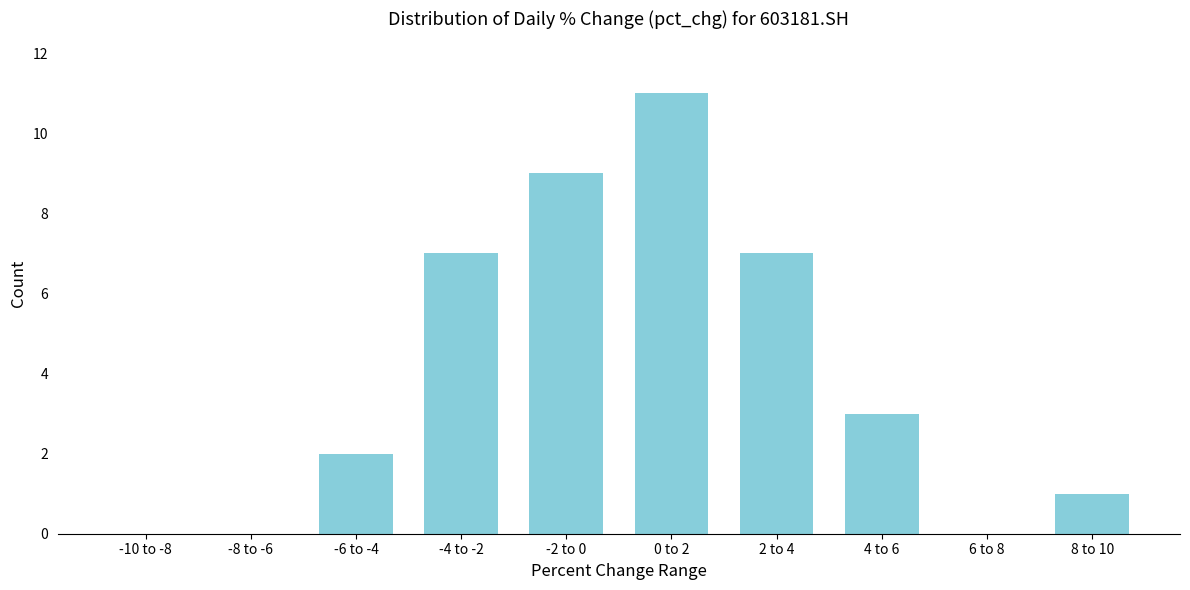

Reading left to right, transcribe all the data shown in this chart.

-10 to -8=0	-8 to -6=0	-6 to -4=2	-4 to -2=7	-2 to 0=9	0 to 2=11	2 to 4=7	4 to 6=3	6 to 8=0	8 to 10=1